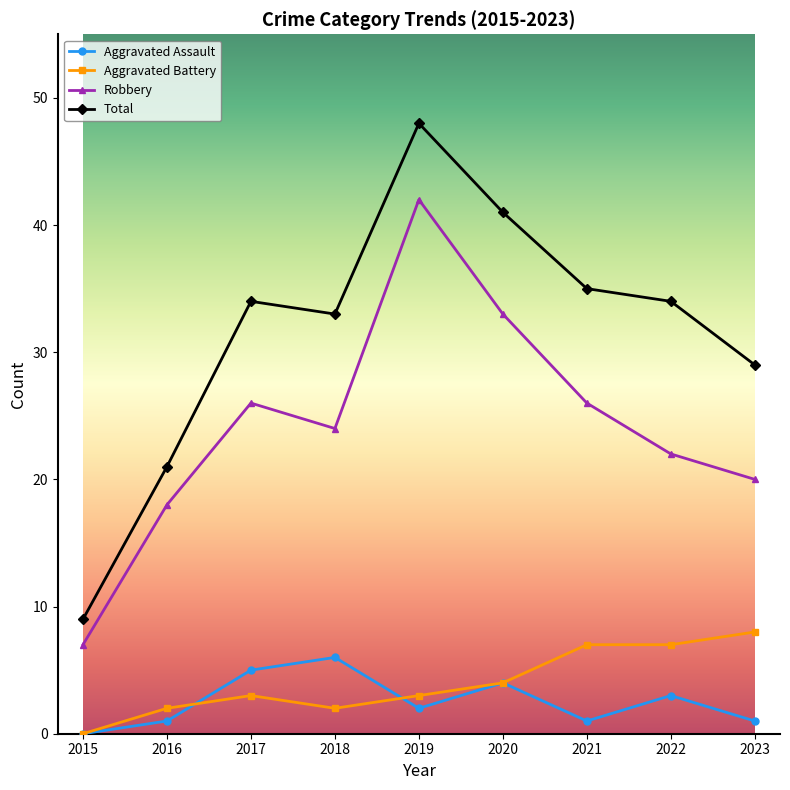

Reading left to right, transcribe all the data shown in this chart.

Aggravated Assault: 2015=0	2016=1	2017=5	2018=6	2019=2	2020=4	2021=1	2022=3	2023=1
Aggravated Battery: 2015=0	2016=2	2017=3	2018=2	2019=3	2020=4	2021=7	2022=7	2023=8
Robbery: 2015=7	2016=18	2017=26	2018=24	2019=42	2020=33	2021=26	2022=22	2023=20
Total: 2015=9	2016=21	2017=34	2018=33	2019=48	2020=41	2021=35	2022=34	2023=29